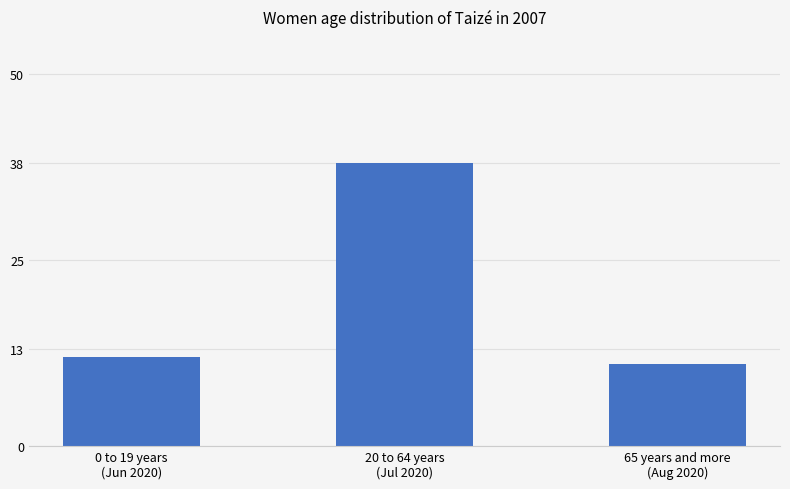

The chart shows a value of 38 at 20 to 64 years
(Jul 2020). True or false?

True